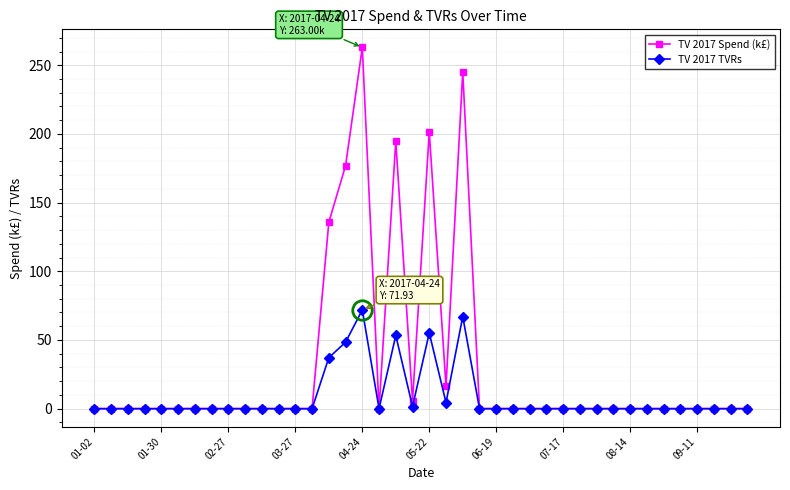

What are all the series names shown in the legend?

TV 2017 Spend (k£), TV 2017 TVRs